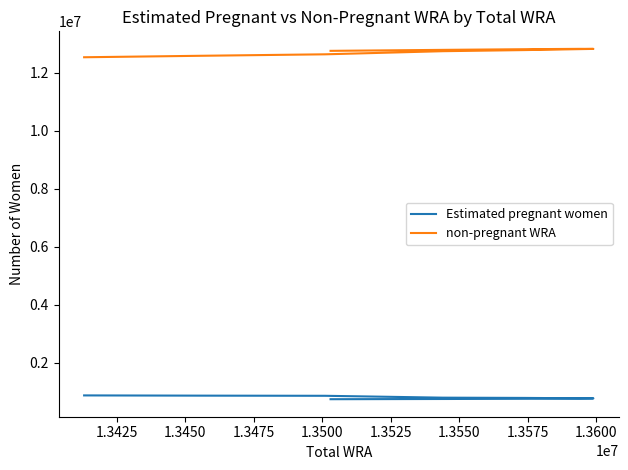

Which series has the largest total across all categories?

non-pregnant WRA